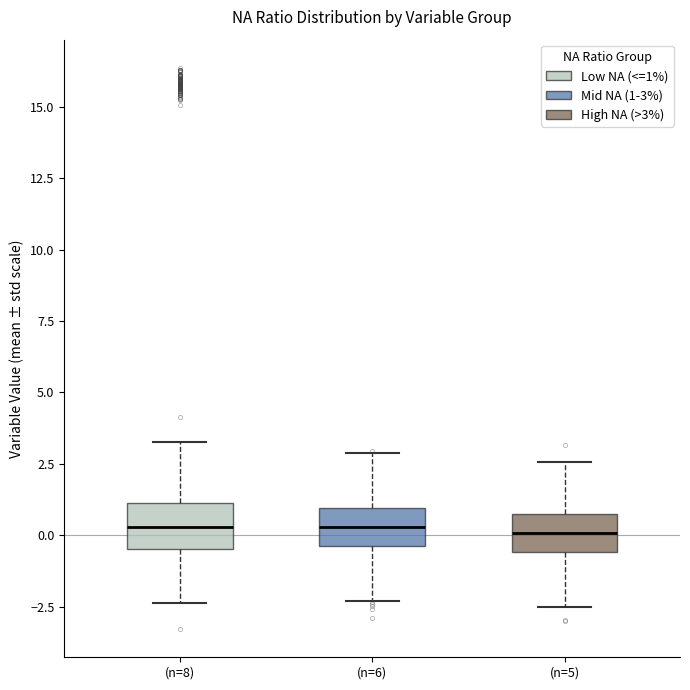

Where does the upper whisker of the box for (n=8) end on the y-axis? The values are not printed on the chart, so give them approximately, as read against the axis.

3.5